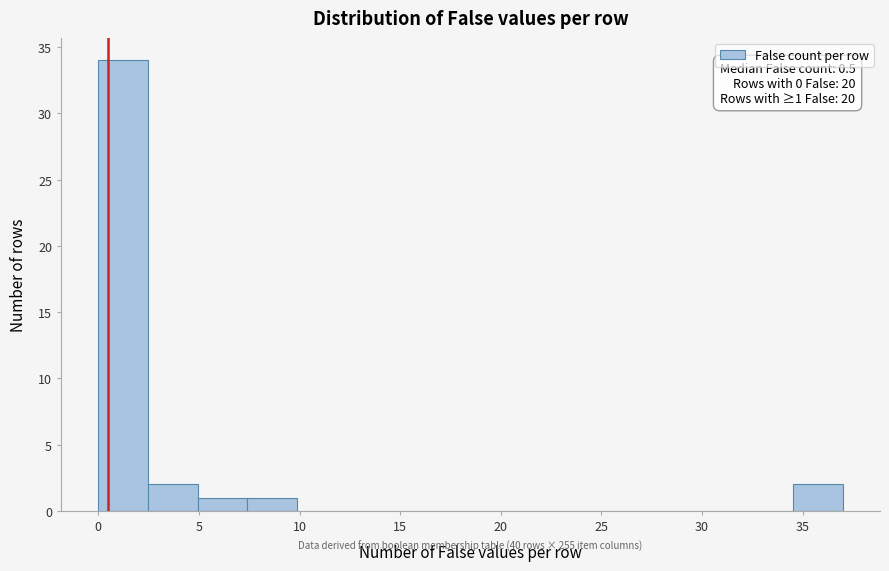

Which range on the x-axis has the tallest bar?

0.0 to 2.5